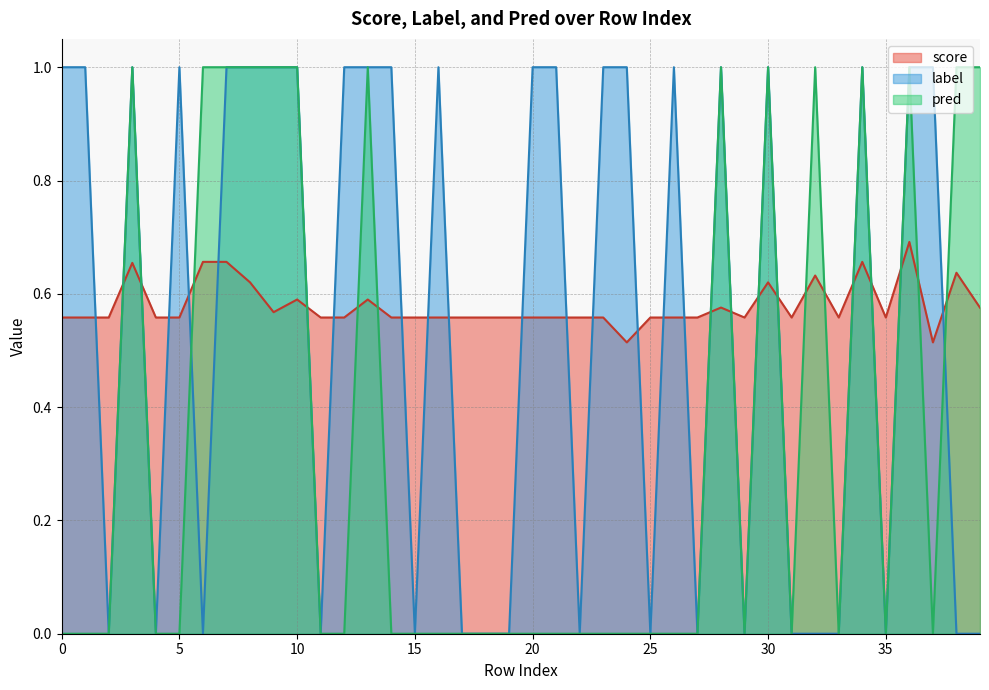

The value of label at 10 is 1.0. True or false?

True